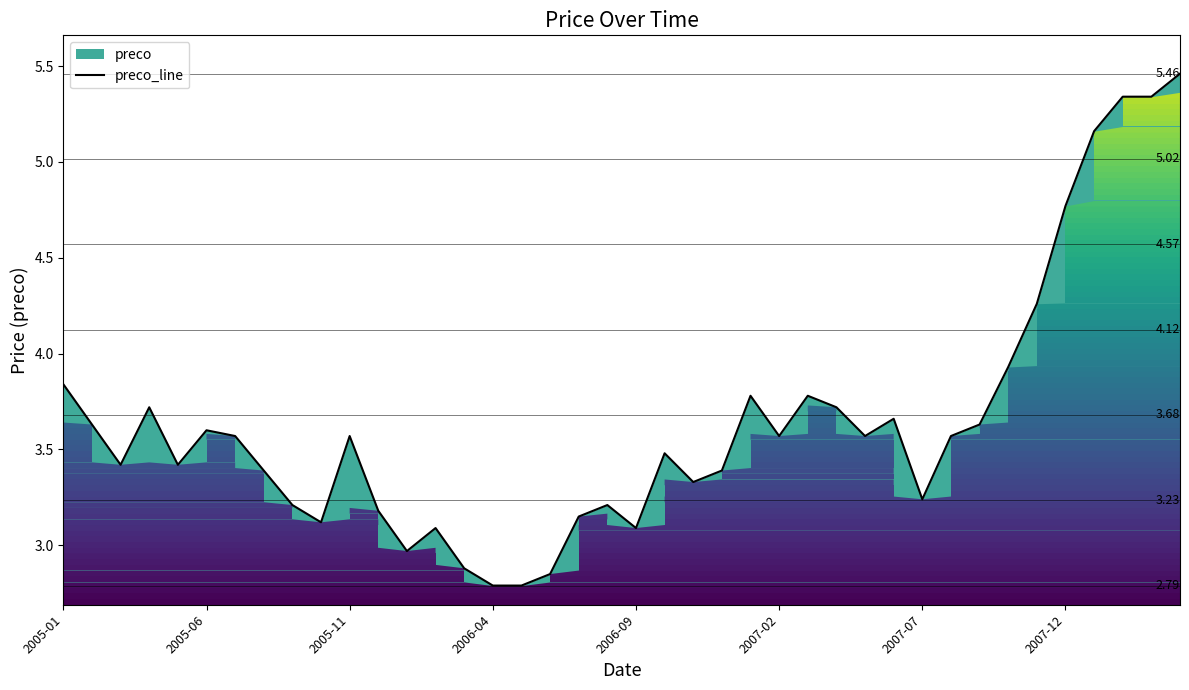

What is the maximum value shown in the chart?

5.5